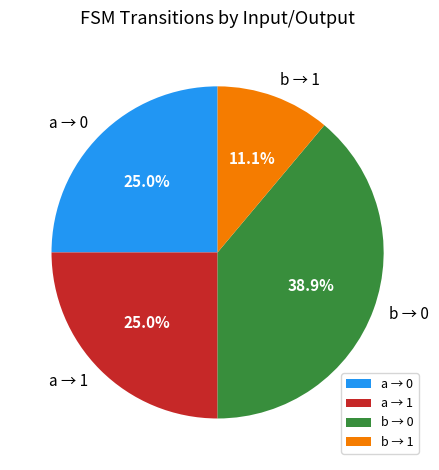

What is the ratio of the value at a → 0 to the value at a → 1?

1.0